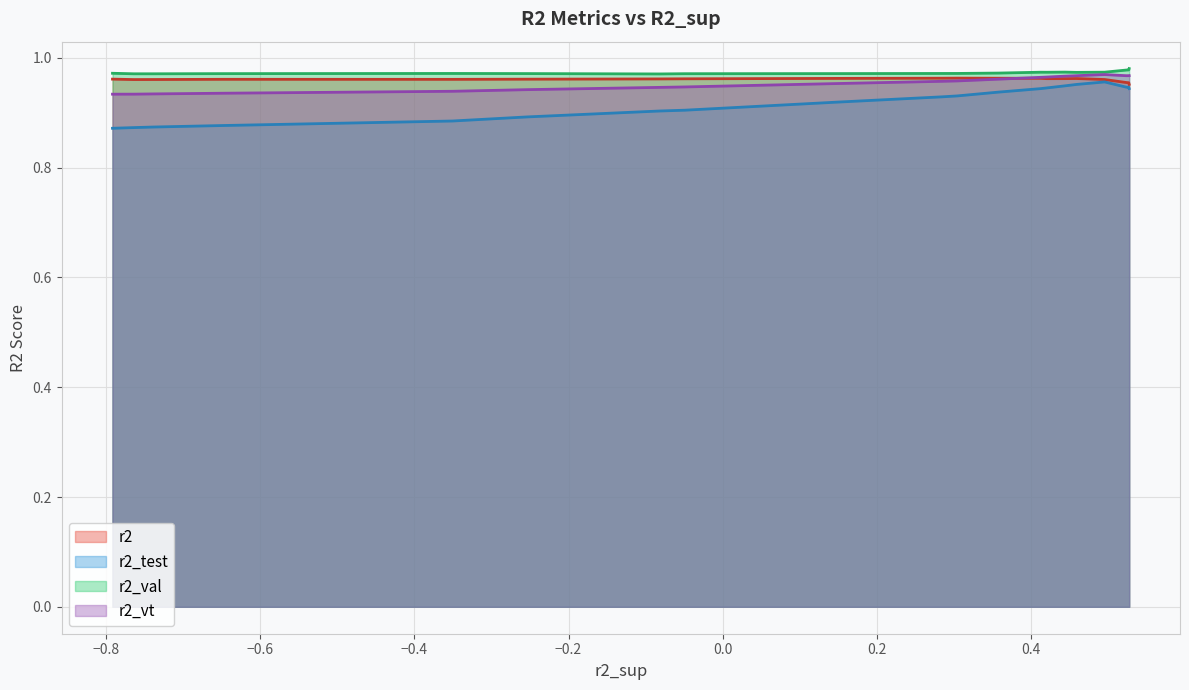

Which series has the largest range (max minus min)?

r2_test